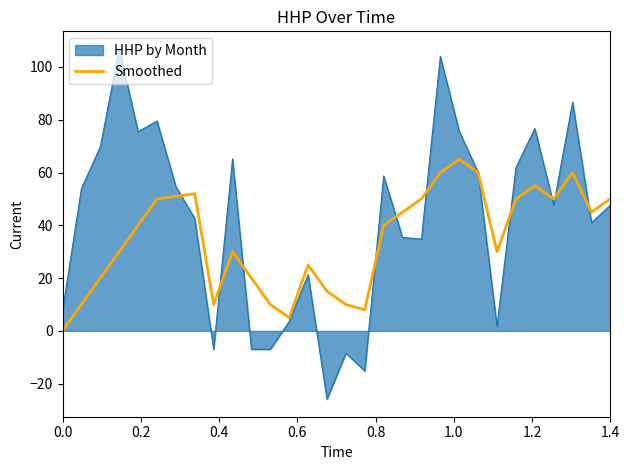

Which series has the largest range (max minus min)?

HHP by Month